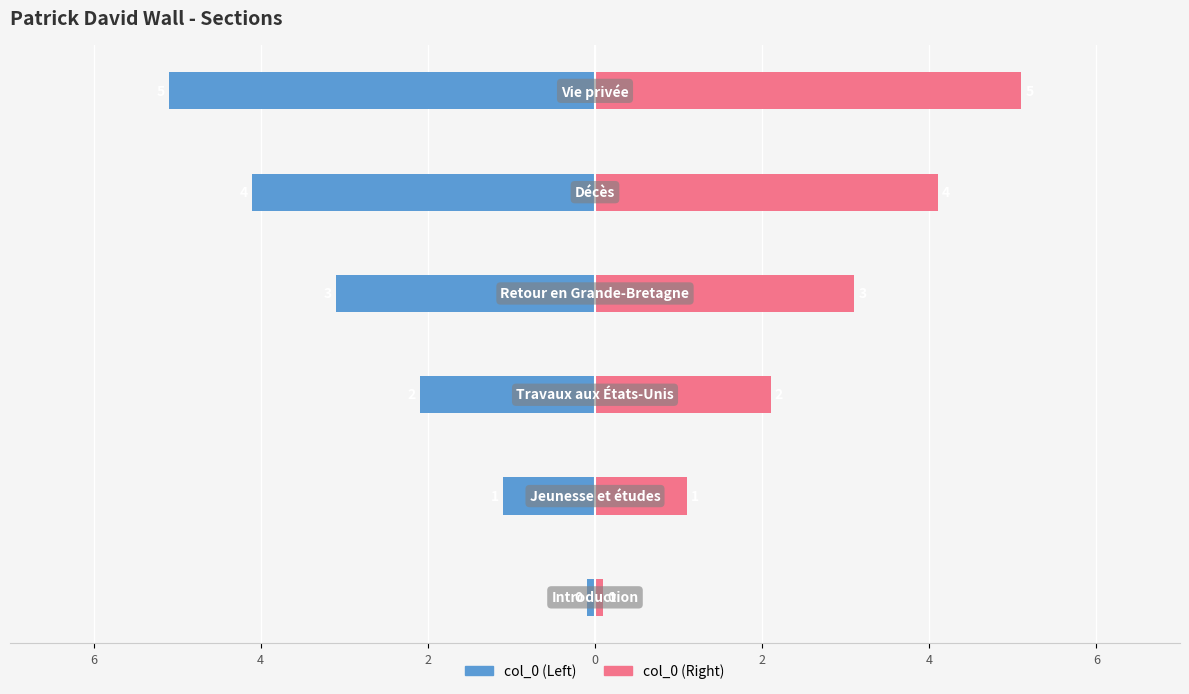

True or false: col_0 (Right) has a value of 6.0 at 2.

False